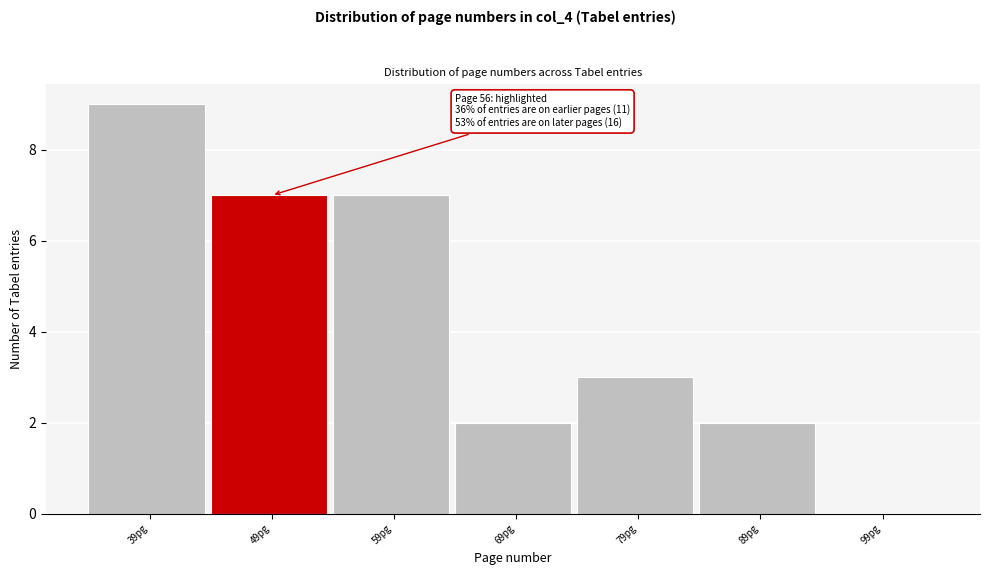

Reading left to right, extract all data points from this chart.

39pg=9	49pg=7	59pg=7	69pg=2	79pg=3	89pg=2	99pg=0